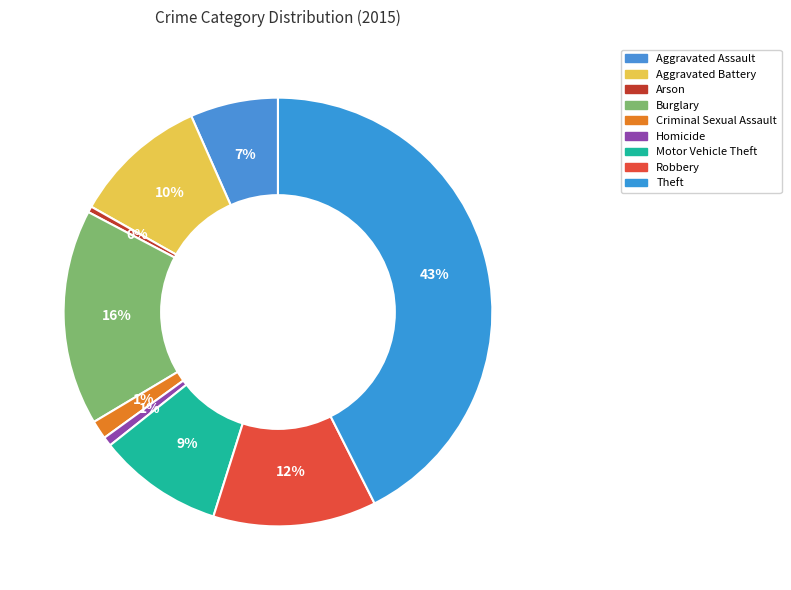

Combined, what portion of the pie is Aggravated Battery and Aggravated Assault?

16.8%